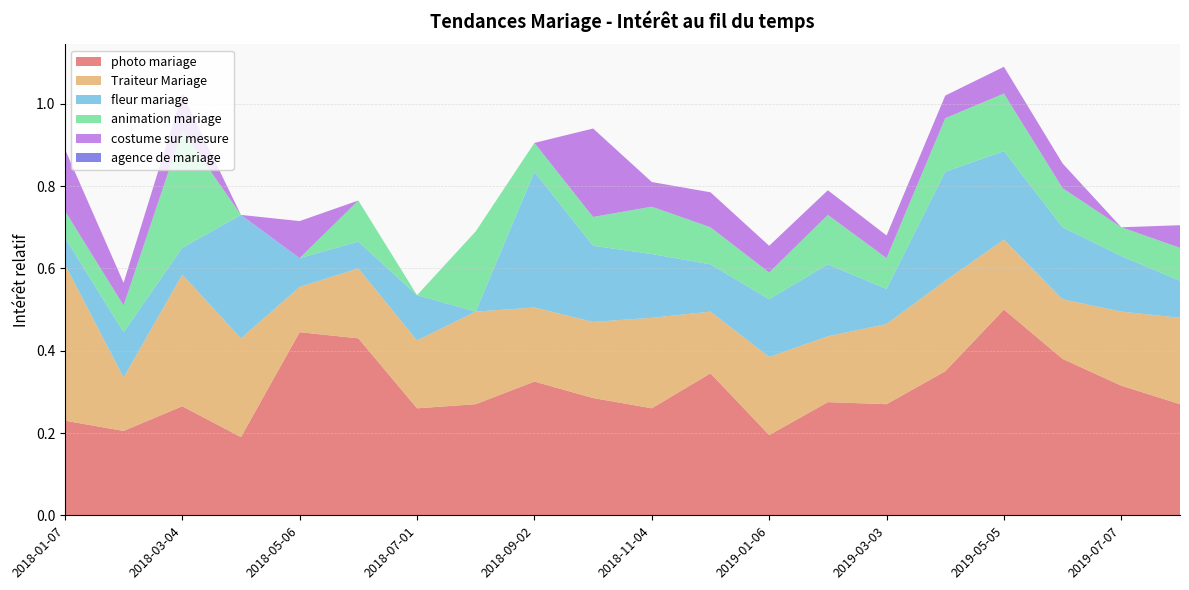

Reading left to right, extract all data points from this chart.

photo mariage: 0.2	0.2	0.3	0.2	0.4	0.4	0.3	0.3	0.3	0.3	0.3	0.3	0.2	0.3	0.3	0.3	0.5	0.4	0.3	0.3
Traiteur Mariage: 0.4	0.1	0.3	0.2	0.1	0.2	0.2	0.2	0.2	0.2	0.2	0.1	0.2	0.2	0.2	0.2	0.2	0.1	0.2	0.2
fleur mariage: 0.1	0.1	0.1	0.3	0.1	0.1	0.1	0.0	0.3	0.2	0.2	0.1	0.1	0.2	0.1	0.3	0.2	0.2	0.1	0.1
animation mariage: 0.1	0.1	0.3	0.0	0.0	0.1	0.0	0.2	0.1	0.1	0.1	0.1	0.1	0.1	0.1	0.1	0.1	0.1	0.1	0.1
costume sur mesure: 0.1	0.1	0.1	0.0	0.1	0.0	0.0	0.0	0.0	0.2	0.1	0.1	0.1	0.1	0.1	0.1	0.1	0.1	0.0	0.1
agence de mariage: 0.0	0.0	0.0	0.0	0.0	0.0	0.0	0.0	0.0	0.0	0.0	0.0	0.0	0.0	0.0	0.0	0.0	0.0	0.0	0.0